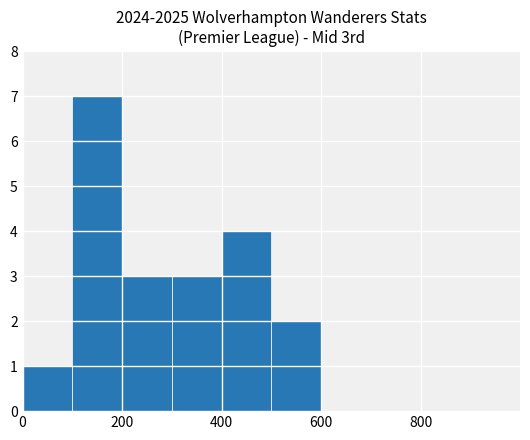

What is the sum of all values?

20